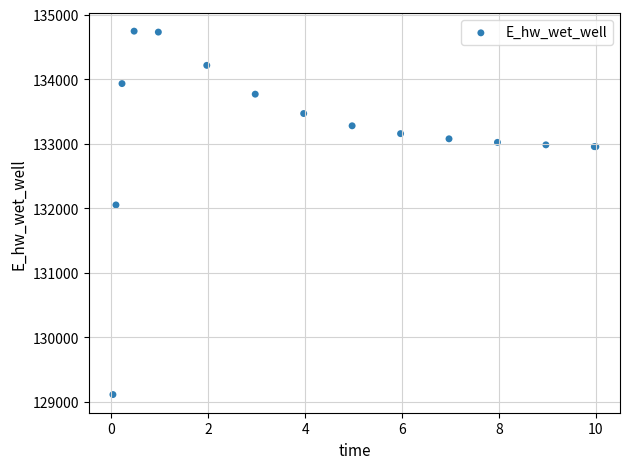

What Y value in the scatter plot is closest to 131928?

132051.3